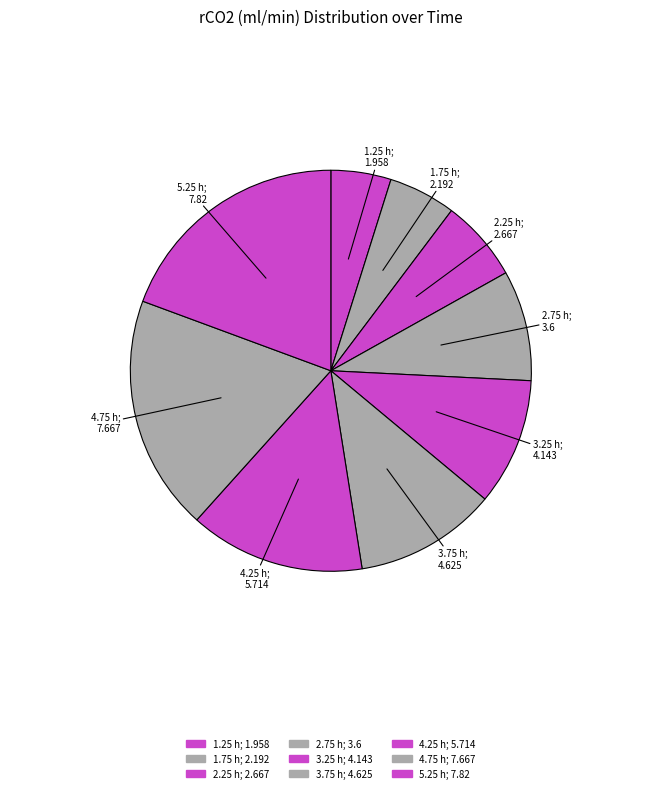

The 4.25 h slice represents 14% of the pie. True or false?

True